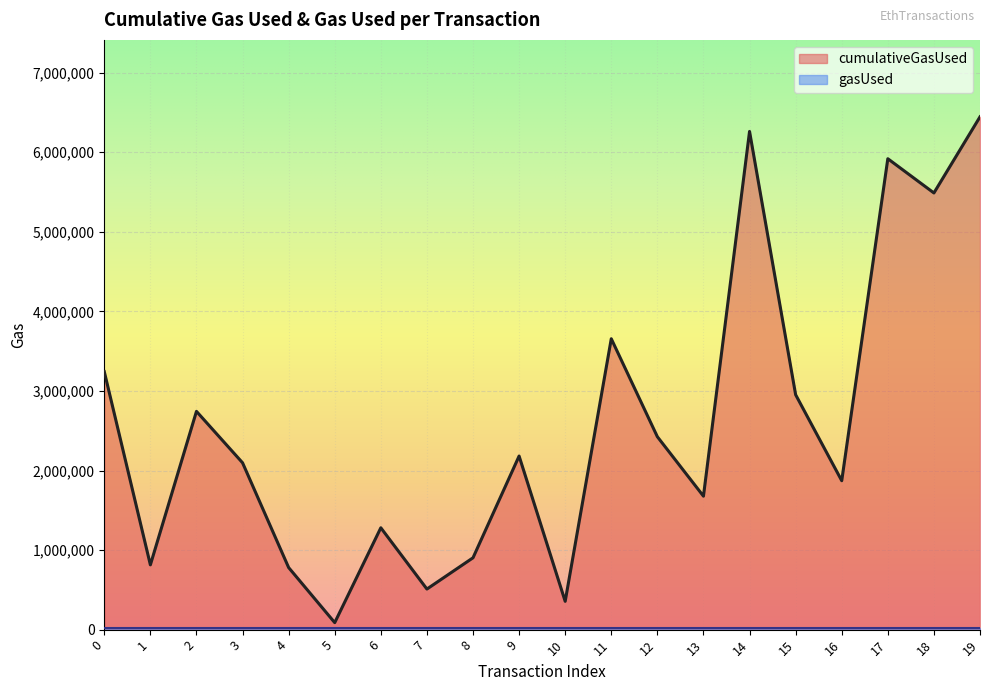

List the labels in order of value, largest first.

19, 14, 17, 18, 11, 0, 15, 2, 12, 9, 3, 16, 13, 6, 8, 1, 4, 7, 10, 5